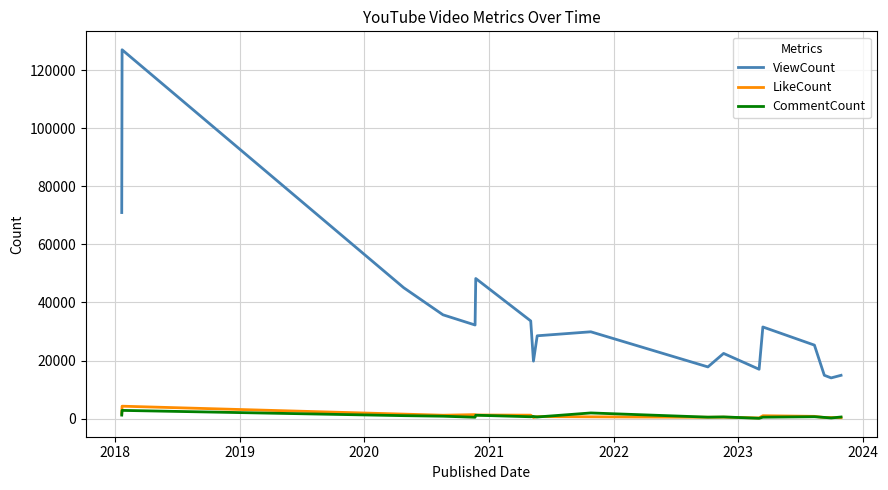

What is the greatest value displayed?

127035